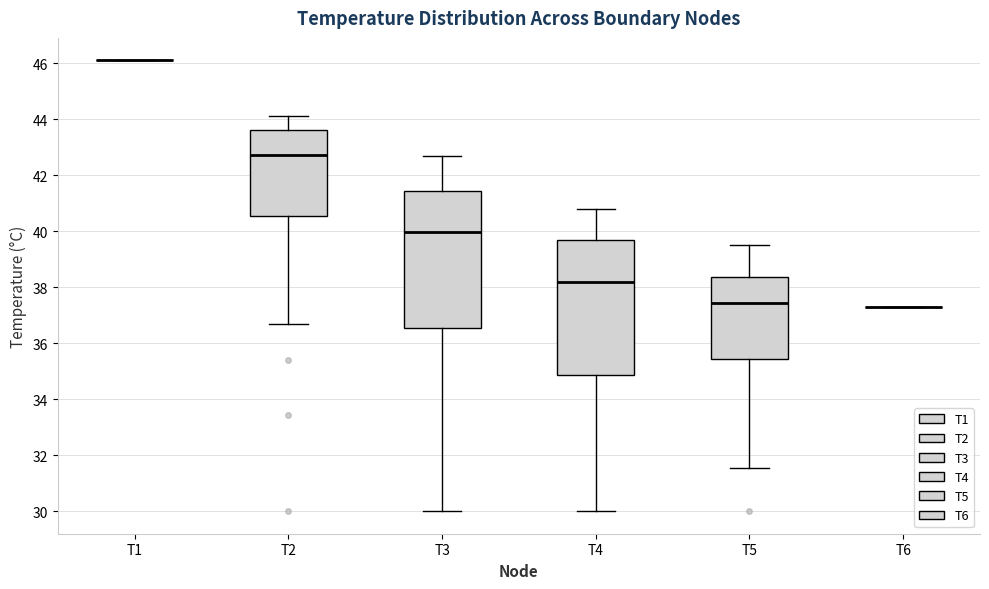

Reading left to right, read every box against the y-axis: the position of its median line, the range the box covers, and the ends of its whiskers. The values are not printed on the chart, so give them approximately, as read against the axis.

T1: box collapsed to a line at 46.2, whiskers 46.2 to 46.2
T2: median 42.8, box 40.6 to 43.6, whiskers 36.6 to 44.2
T3: median 40.0, box 36.6 to 41.4, whiskers 30.0 to 42.8
T4: median 38.2, box 34.8 to 39.6, whiskers 30.0 to 40.8
T5: median 37.4, box 35.4 to 38.4, whiskers 31.6 to 39.6
T6: box collapsed to a line at 37.4, whiskers 37.4 to 37.4